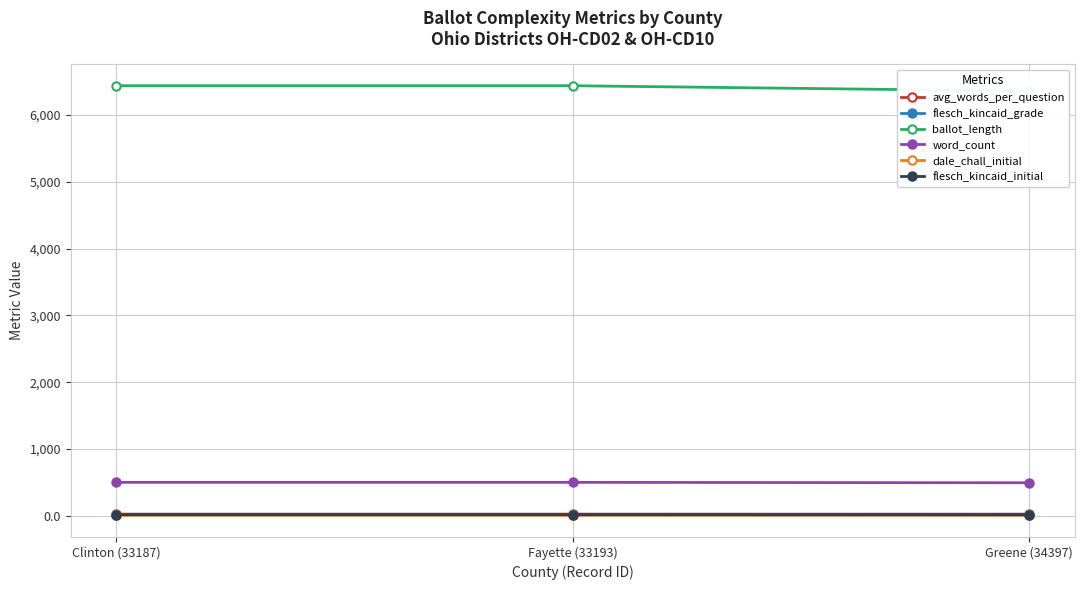

How many lines are shown in the chart?

6